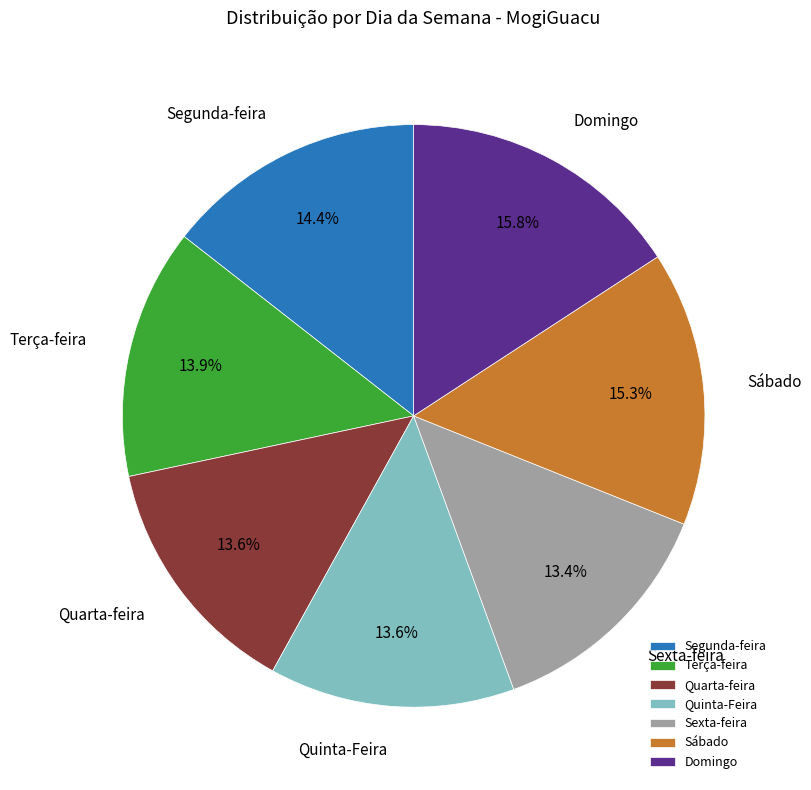

Which category has the biggest portion of the pie?

Domingo